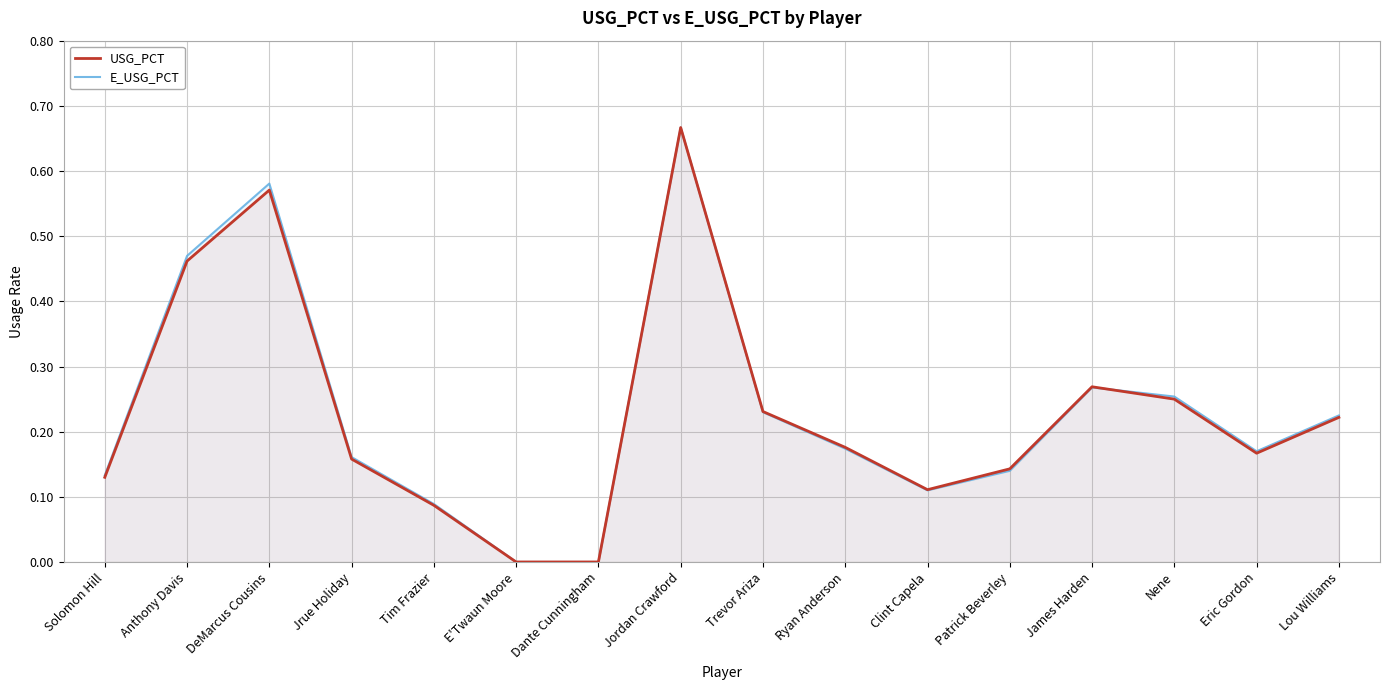

At which category does E_USG_PCT reach its first local peak?

DeMarcus Cousins